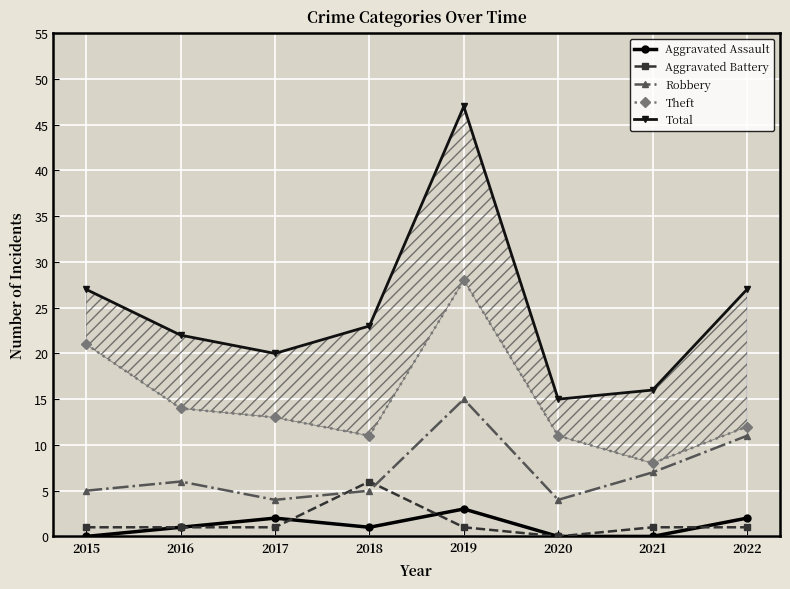

What is the difference between the maximum and minimum values in the Aggravated Assault series?

3